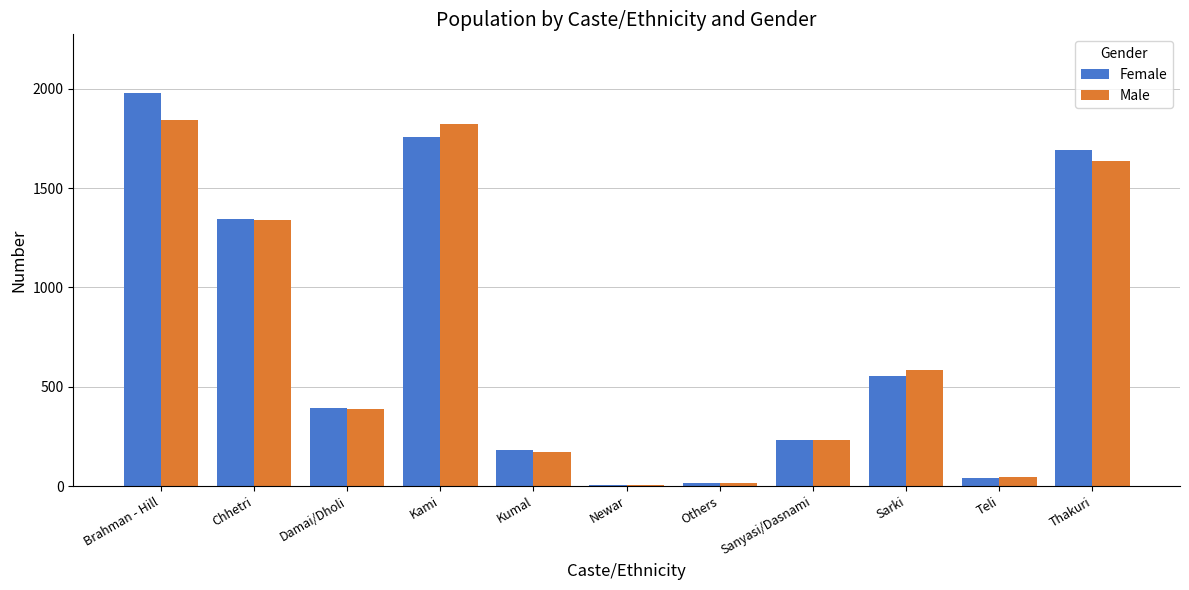

At which category is the sum across all series the highest?

Brahman - Hill